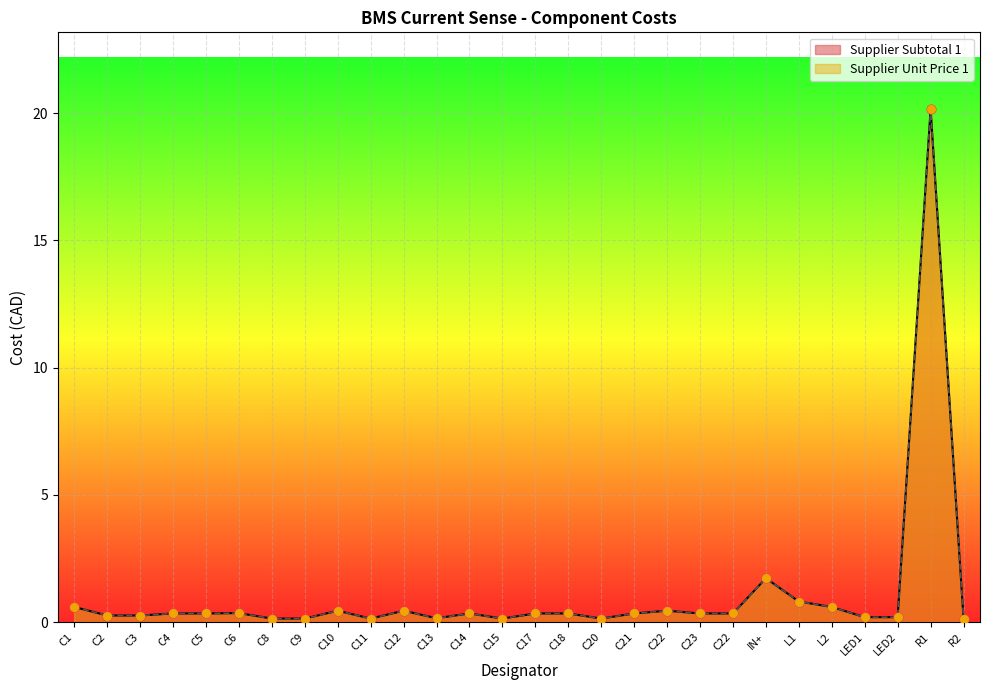

Which series has the largest total across all categories?

Supplier Unit Price 1